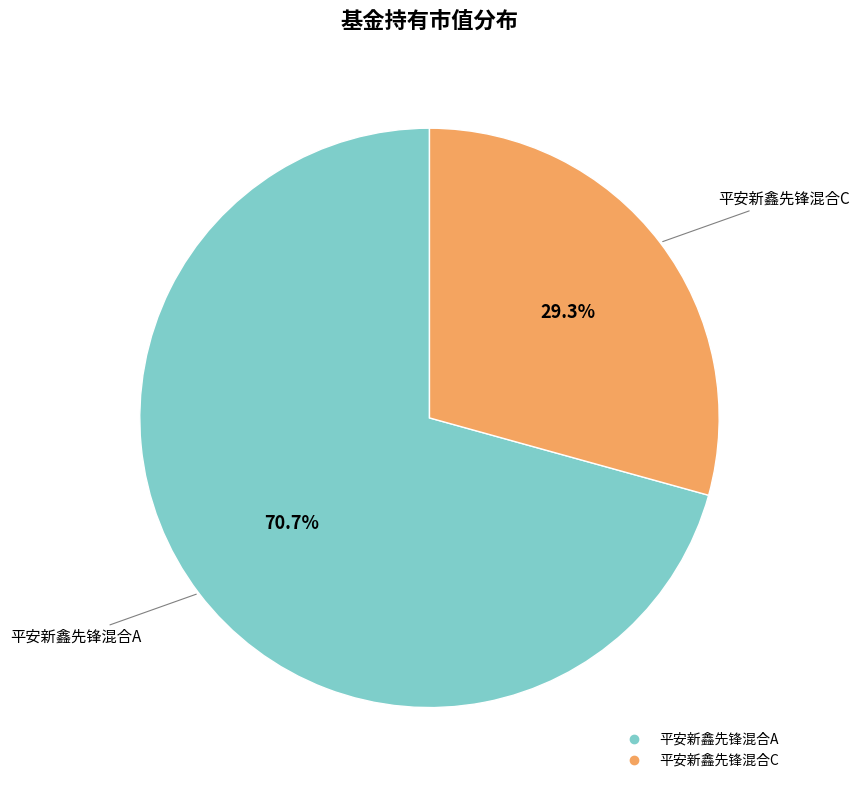

Between 平安新鑫先锋混合A and 平安新鑫先锋混合C, which is larger?

平安新鑫先锋混合A